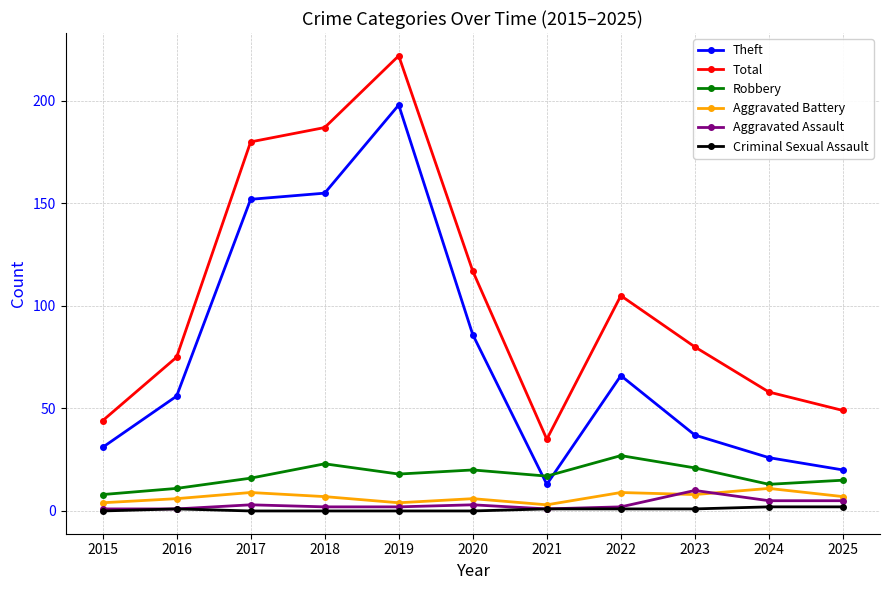

At which category does the chart reach its peak across all series?

2019